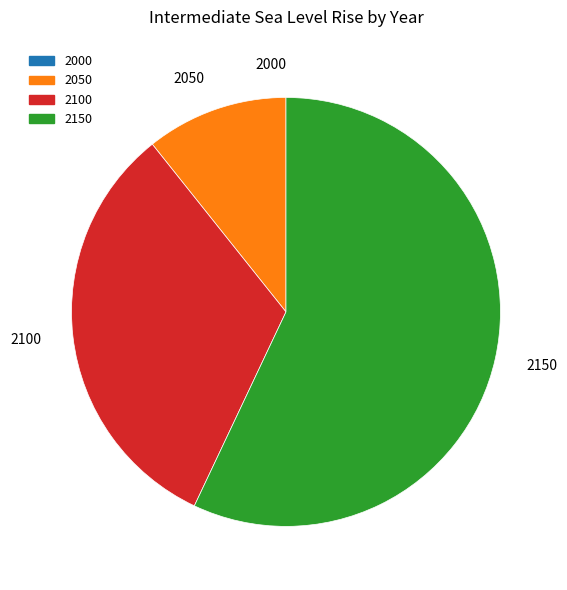

Combined, do 2100 and 2150 account for over 50%?

Yes